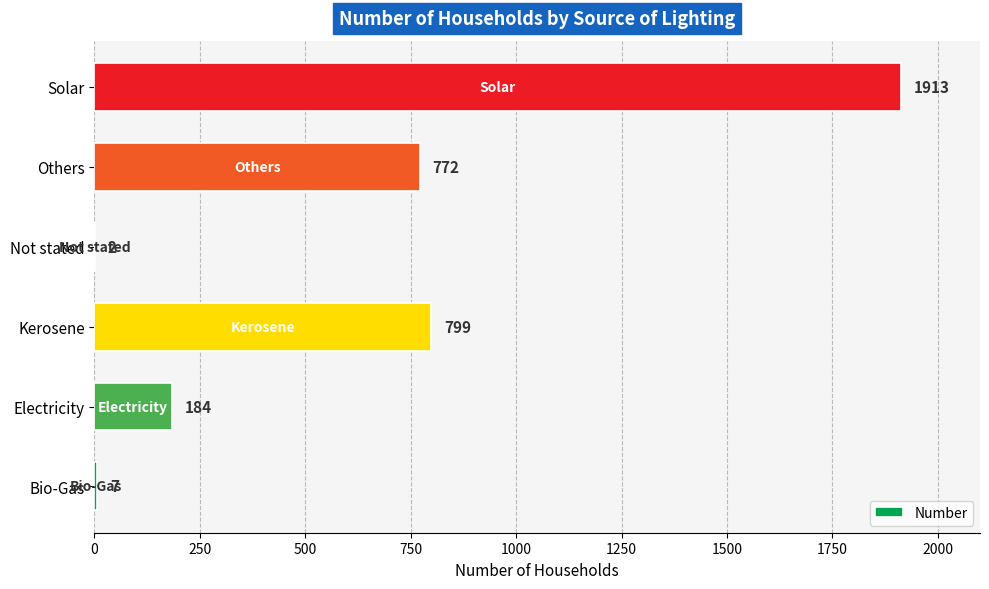

What is the sum of all values?

3677